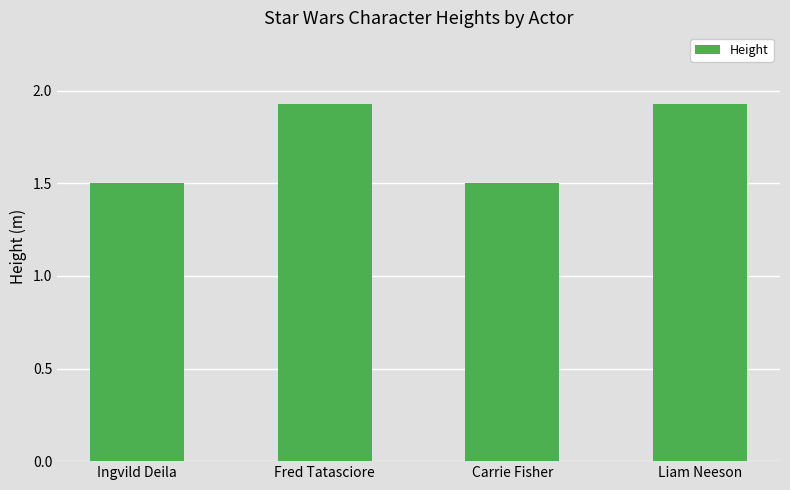

True or false: the data shows 1.5 at Ingvild Deila.

True